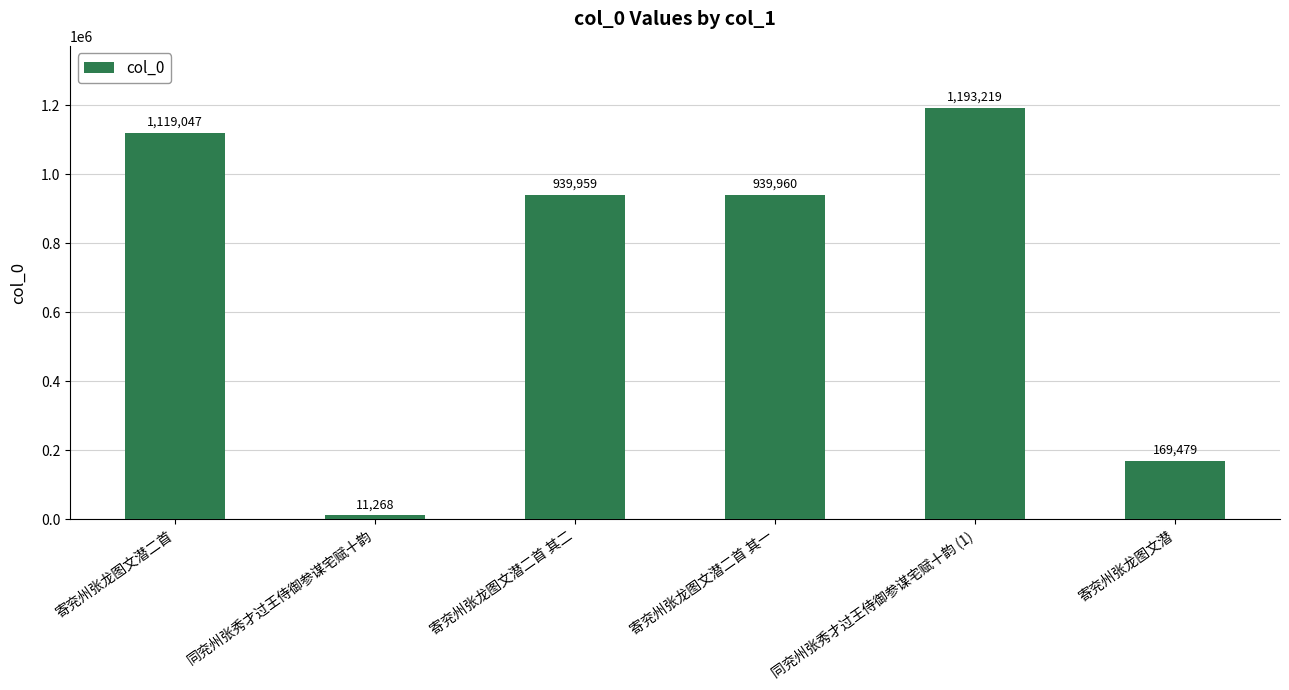

List the labels in order of value, smallest first.

同兖州张秀才过王侍御参谋宅赋十韵, 寄兖州张龙图文潜, 寄兖州张龙图文潜二首 其二, 寄兖州张龙图文潜二首 其一, 寄兖州张龙图文潜二首, 同兖州张秀才过王侍御参谋宅赋十韵 (1)